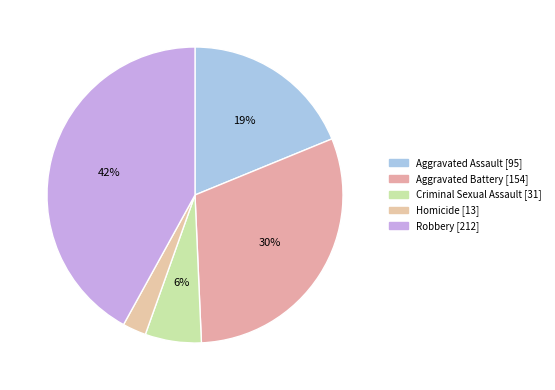

Is it true that Aggravated Battery is 44% of the pie?

False